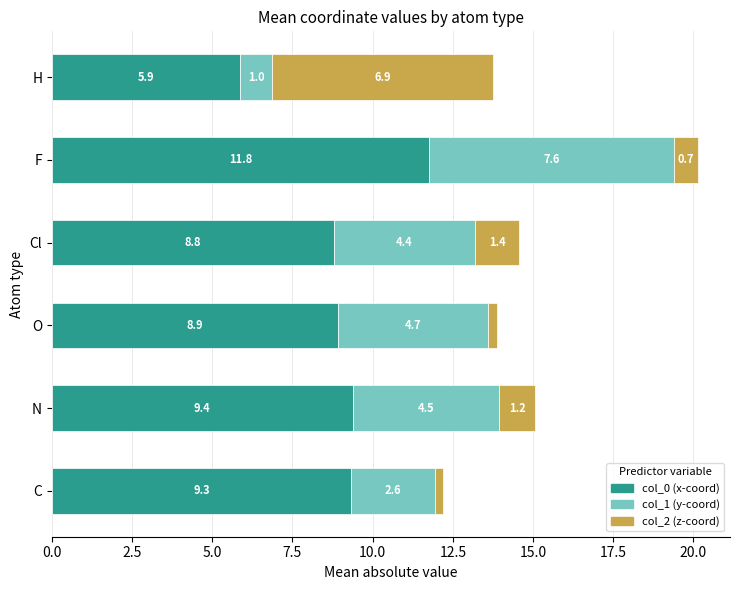

What is the total value across all series at C?

12.2